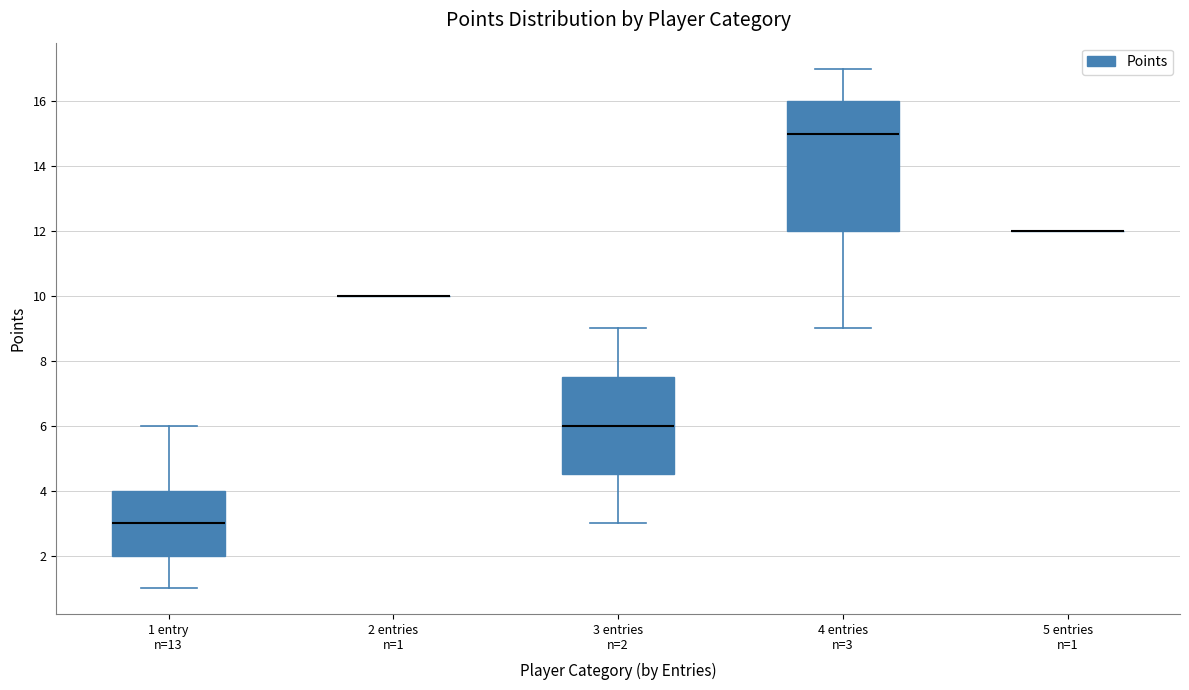

Reading left to right, transcribe this box plot: for each box, give where its median line is, the range the box spans, and where its two whiskers end, as read against the y-axis. The values are not printed on the chart, so give them approximately, as read against the axis.

1 entry n=13: median 3.0, box 2.0 to 4.0, whiskers 1.0 to 6.0
2 entries n=1: box collapsed to a line at 10.0, whiskers 10.0 to 10.0
3 entries n=2: median 6.0, box 4.6 to 7.6, whiskers 3.0 to 9.0
4 entries n=3: median 15.0, box 12.0 to 16.0, whiskers 9.0 to 17.0
5 entries n=1: box collapsed to a line at 12.0, whiskers 12.0 to 12.0